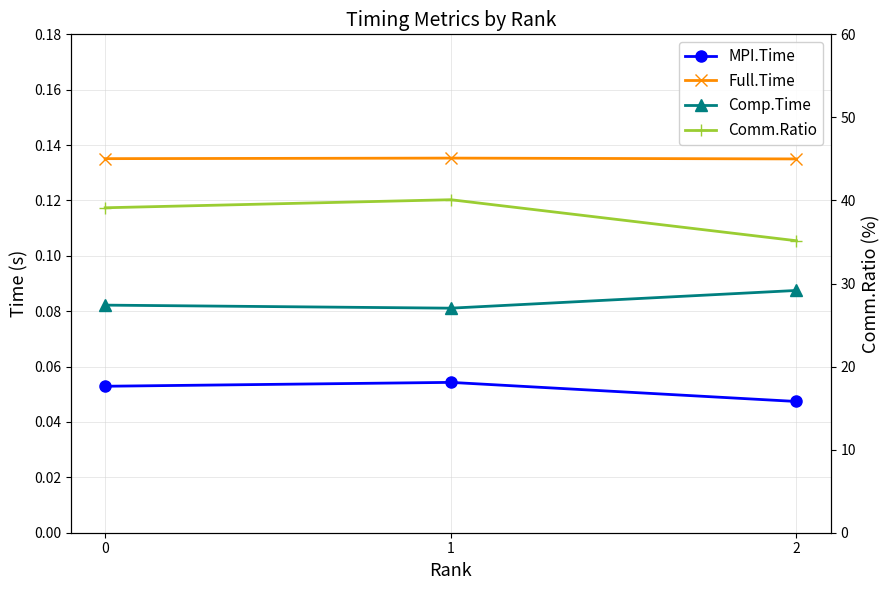

What is the spread (max minus min) of values at 1?

40.0